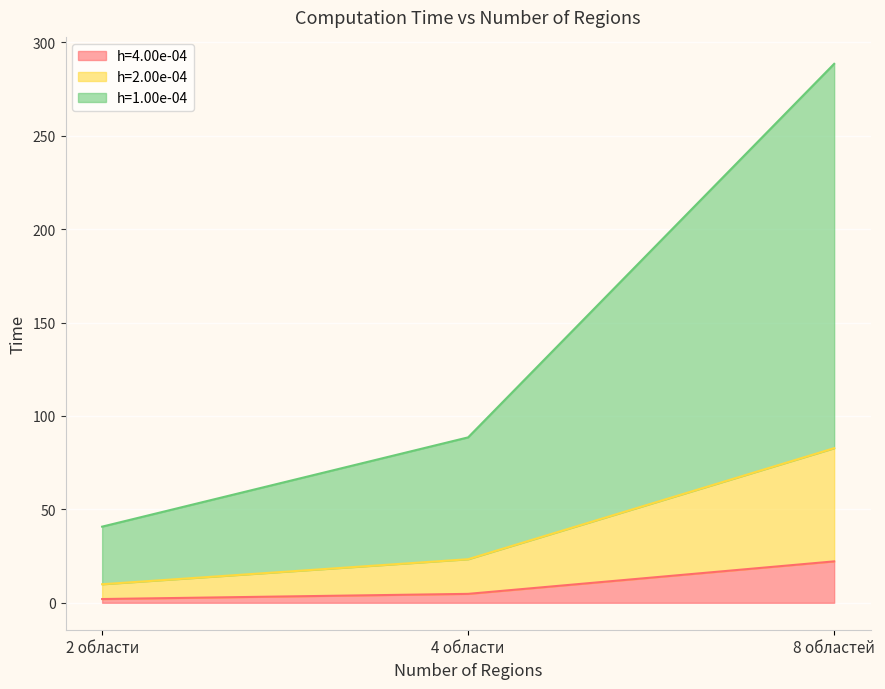

The h=4.00e-04 series shows 2.8 at 2 области. True or false?

False